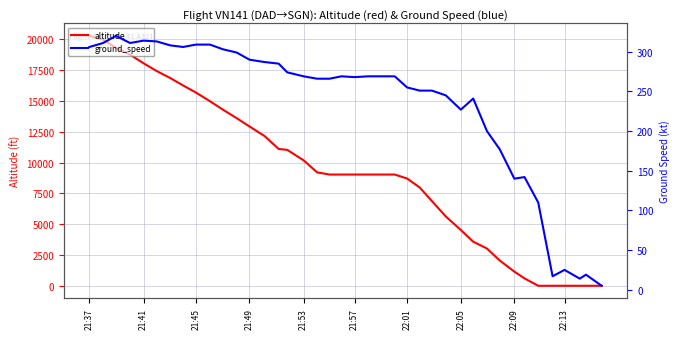

What is the difference between the ground_speed values at 20 and 19?

1